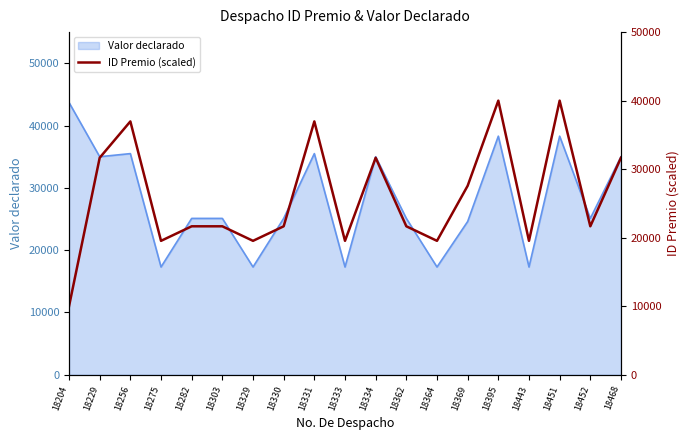

Is it true that the value at 18364 is 5292.8?

False